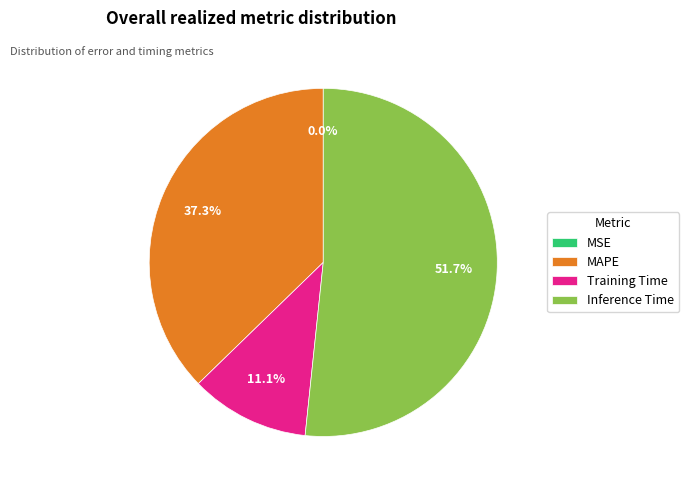

The Training Time slice represents 11% of the pie. True or false?

True